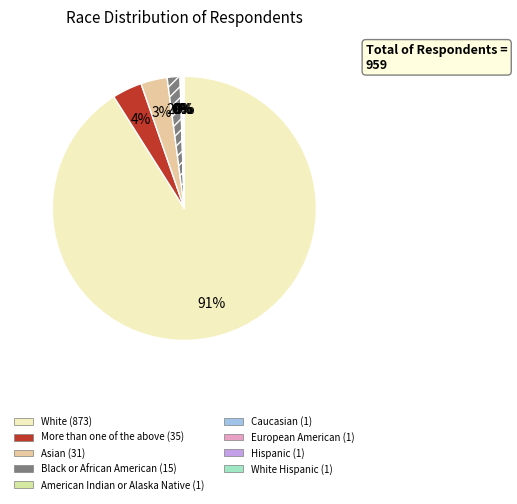

Which slice is the largest?

White